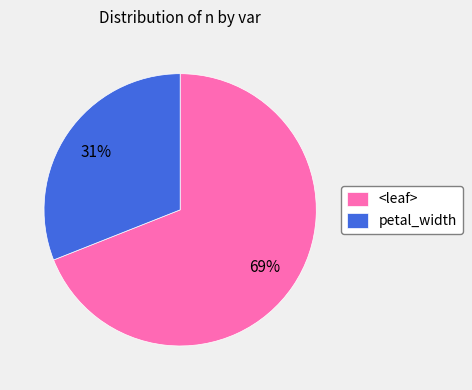

What percentage is the <leaf> slice, to the nearest percent?

69%